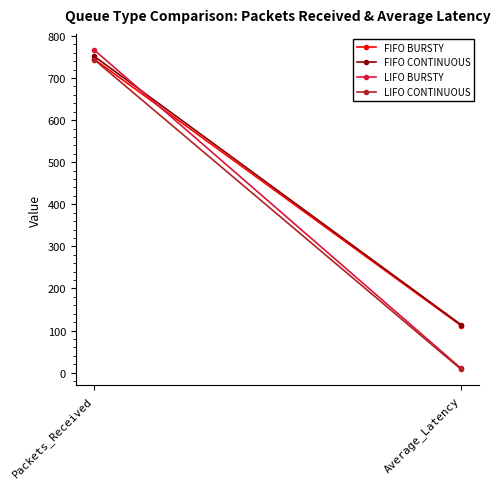

What is the label of the 1st point from the right?

Average_Latency